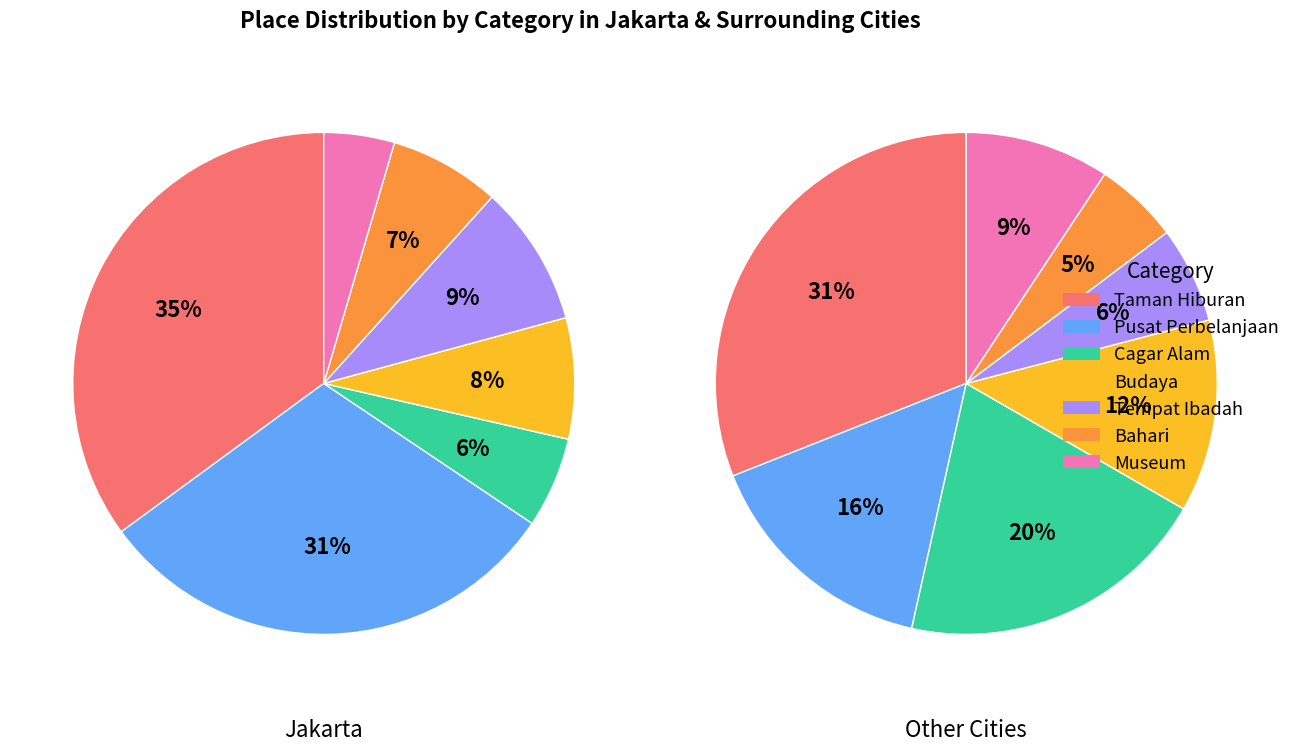

How many slices are in this pie chart?

7